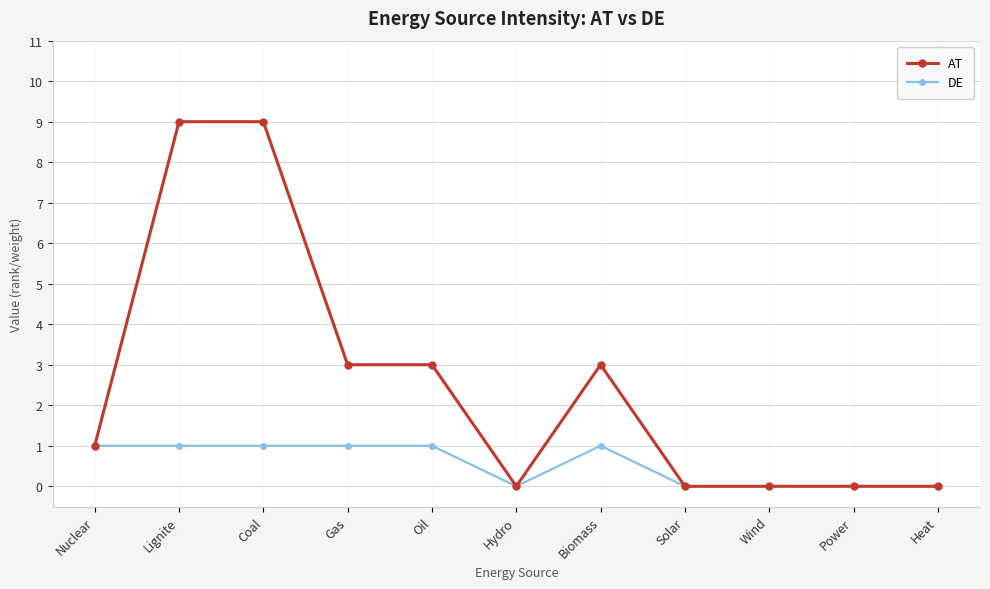

Does the chart display data point markers on the line(s)?

Yes